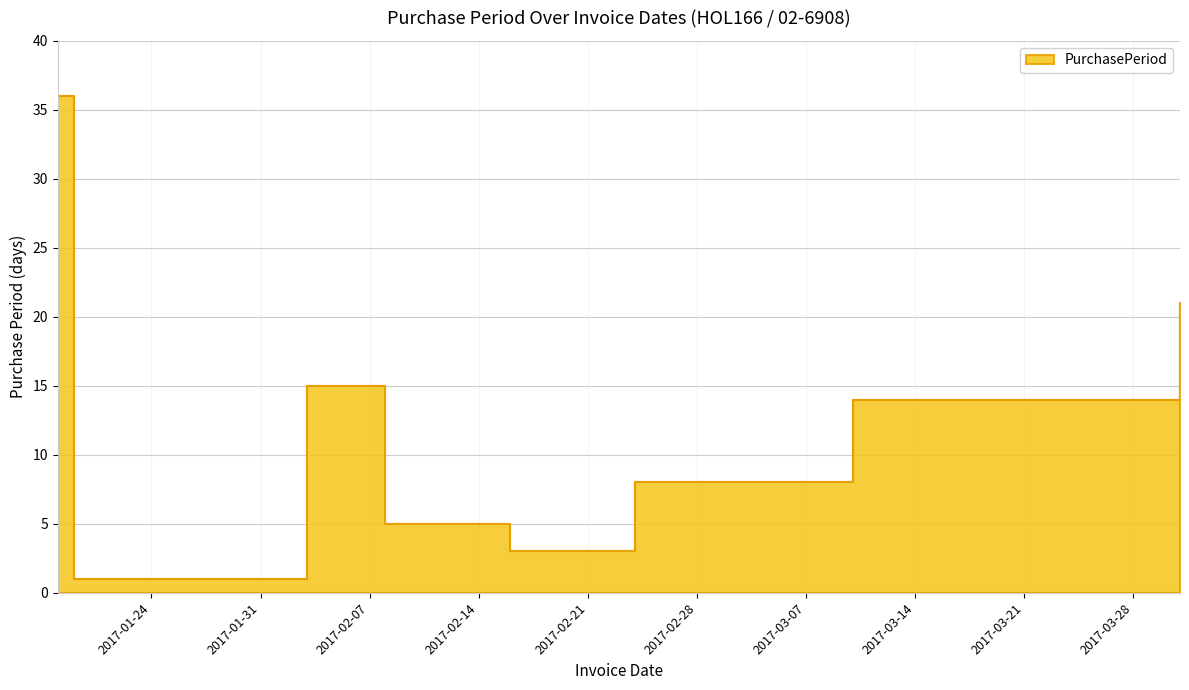

At which label is the value closest to 18?

2017-02-03